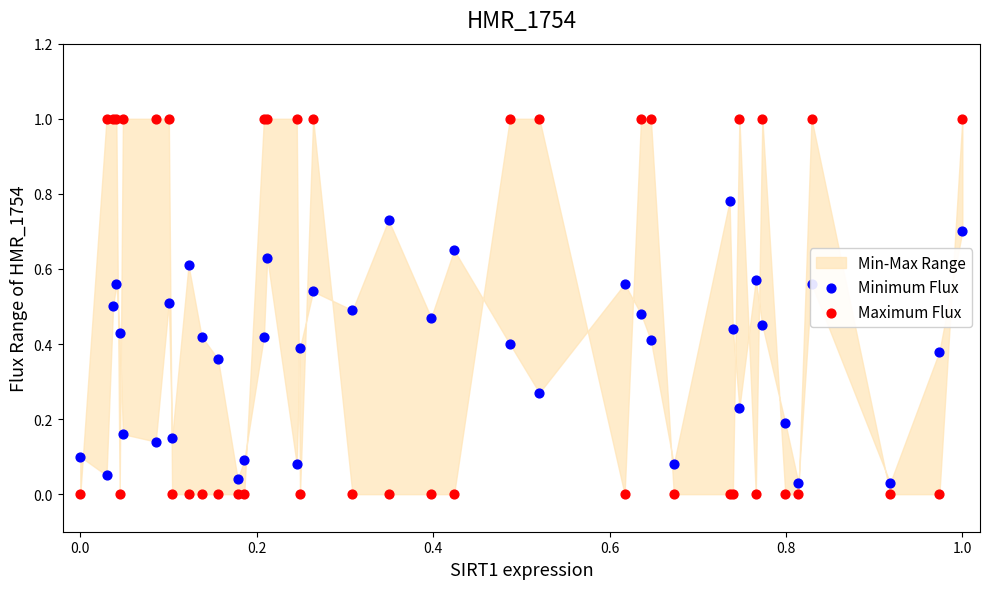

Which series reaches the maximum Y coordinate?

Maximum Flux